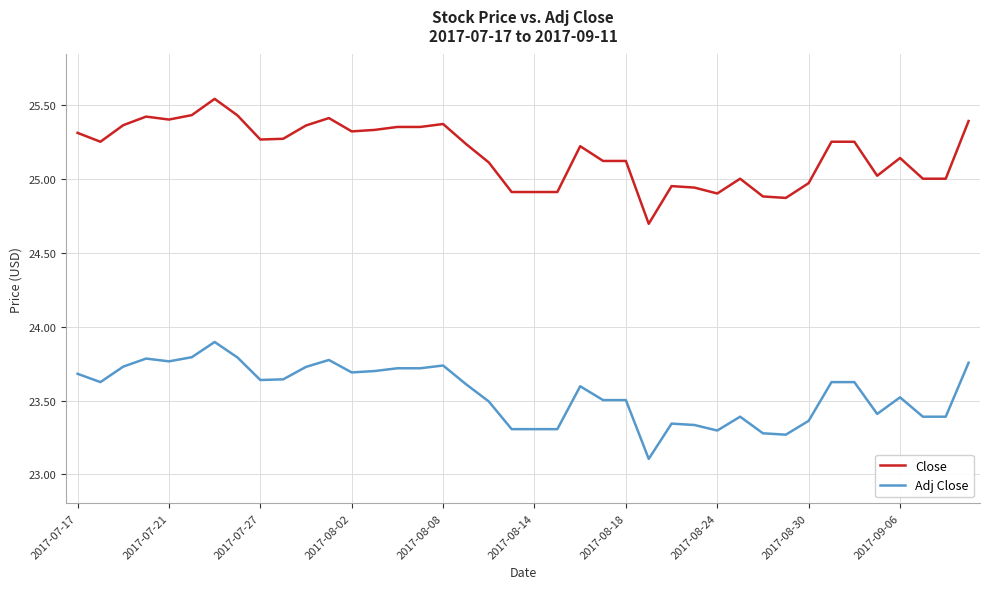

True or false: Close and Adj Close cross at least once.

False